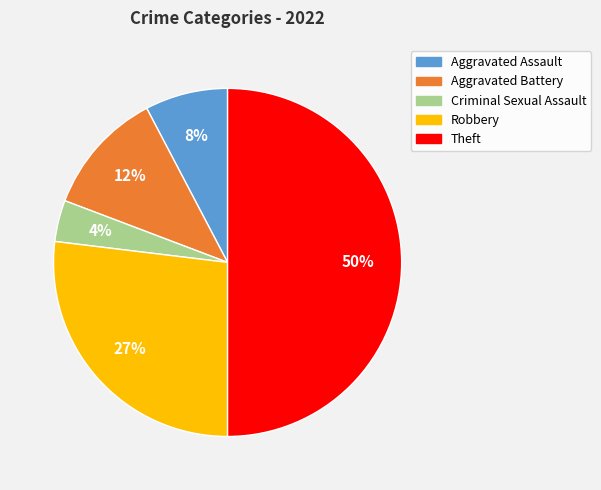

To the nearest percent, what portion does Theft represent?

50%